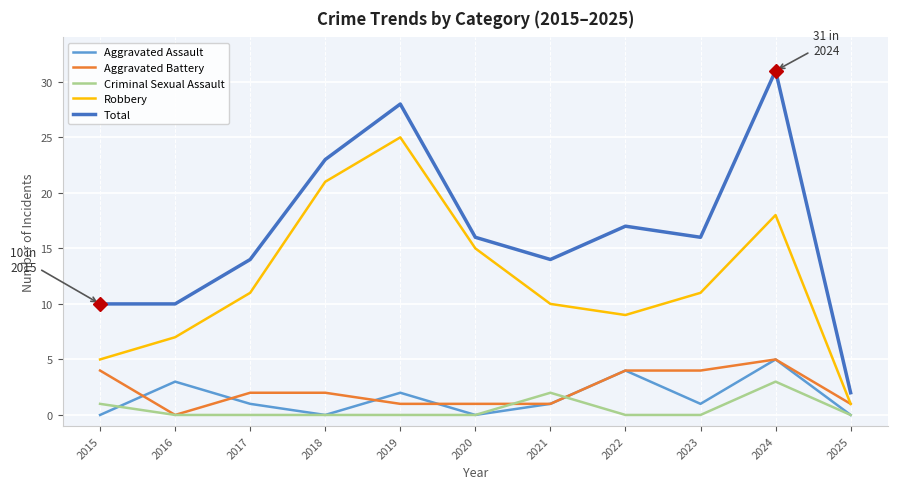

Which series changed the most between 2020 and 2023?

Robbery